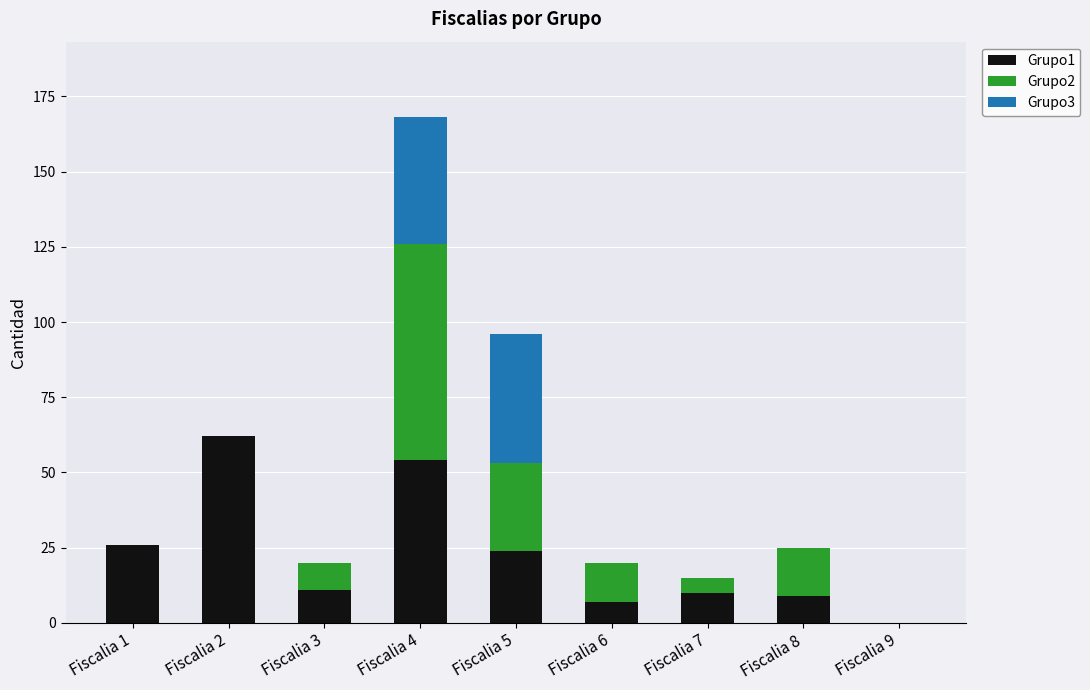

At which category is the sum across all series the highest?

Fiscalia 4